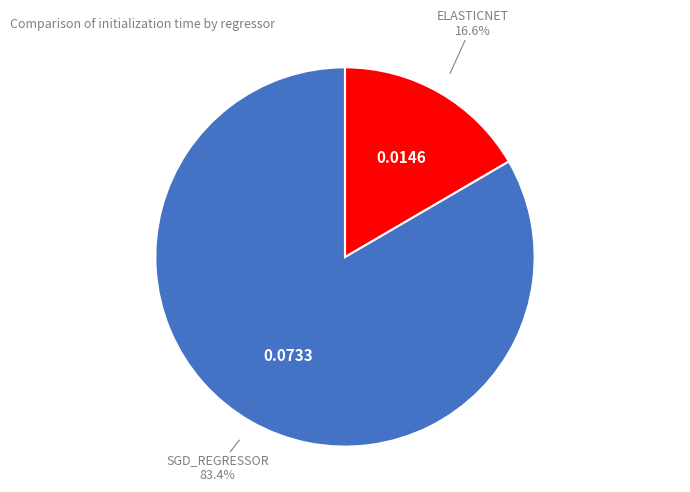

How many segments does this pie chart have?

2